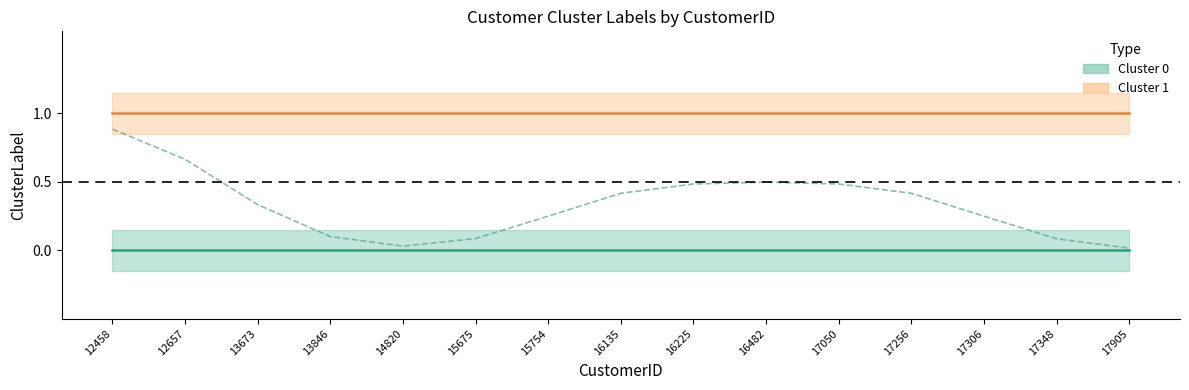

The Cluster 1 series shows 2 at 17306. True or false?

False